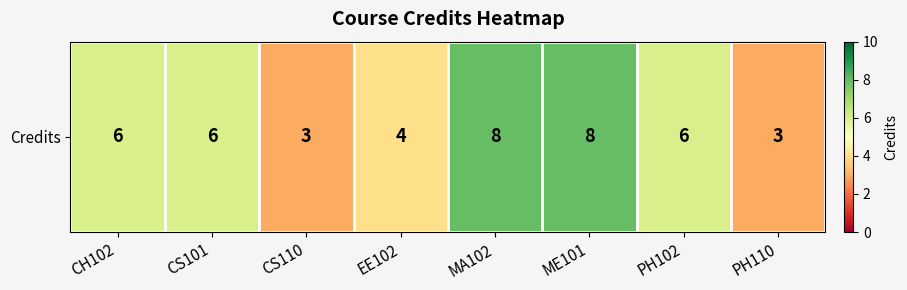

What is the change in value from CS101 to EE102?

-2